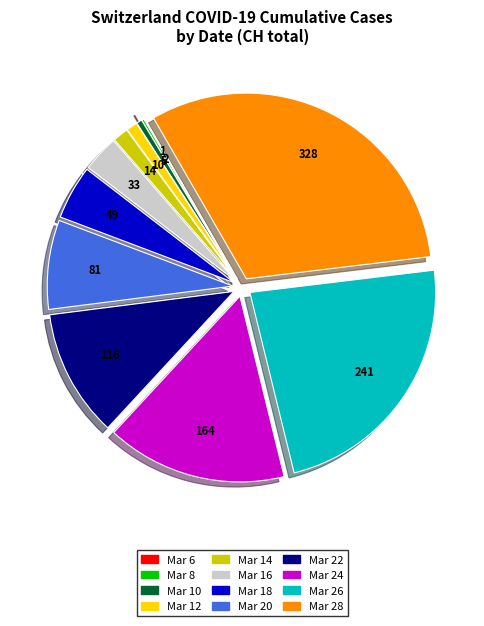

Is there any slice that represents more than half of the pie?

No